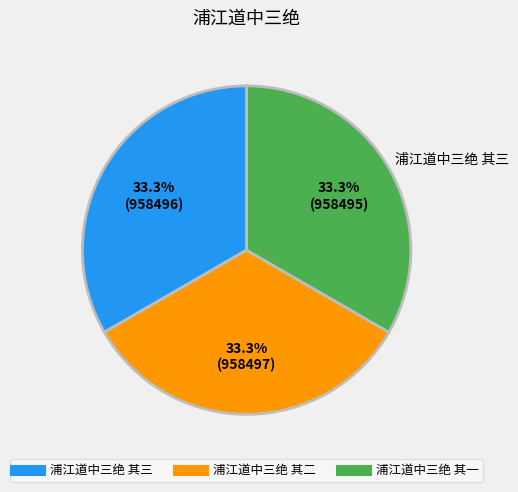

Is there a majority slice in this chart?

No